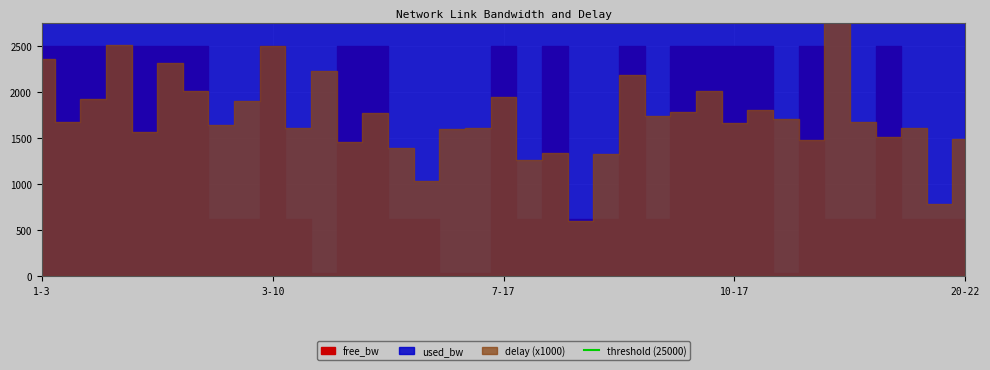

How many distinct data groups are displayed?

3